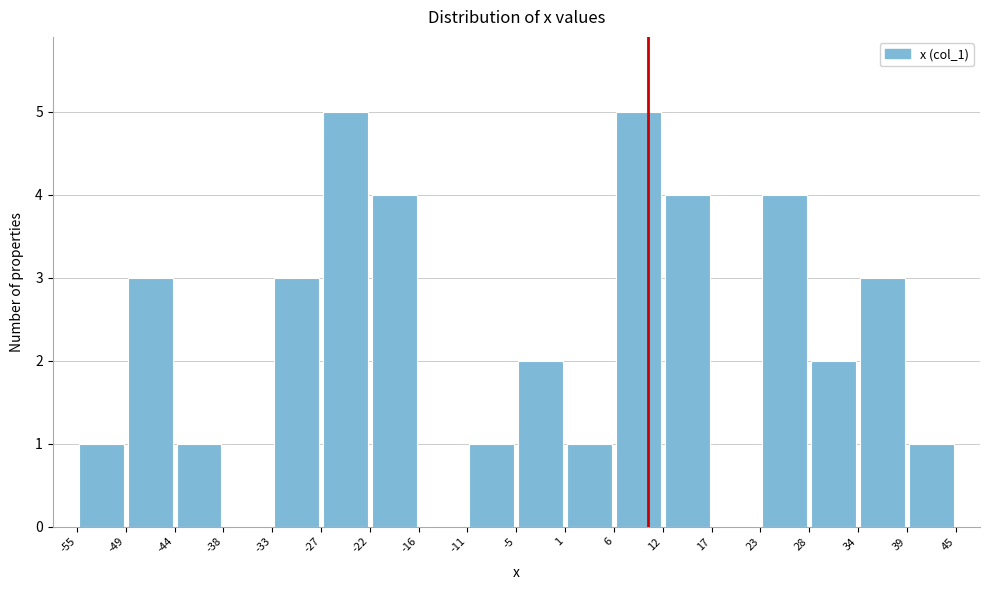

How tall is the bar that spans -5 to 1 on the x-axis? The values are not printed on the chart, so give them approximately, as read against the axis.

2